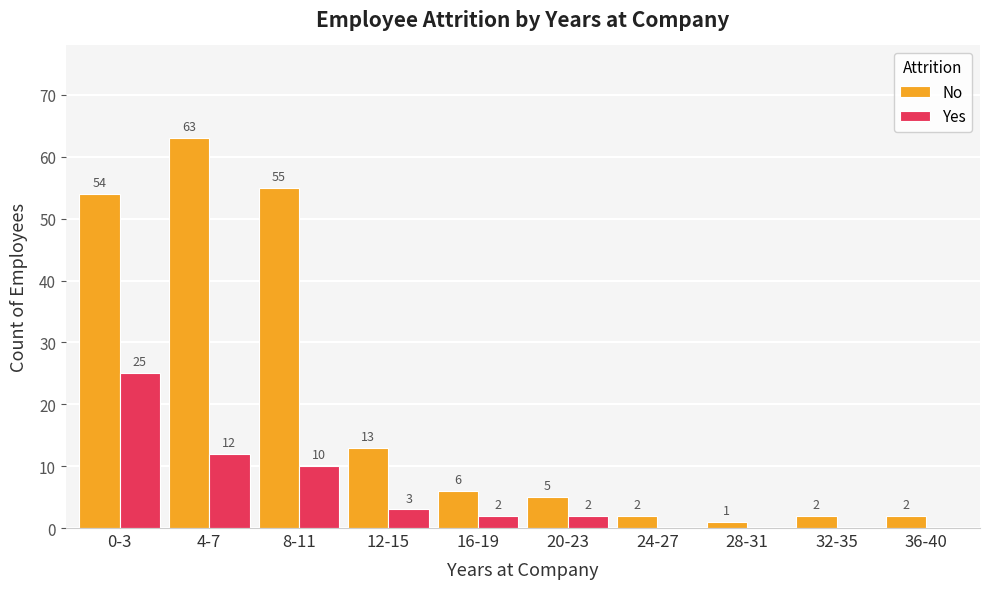

How many data points does each series have?

10